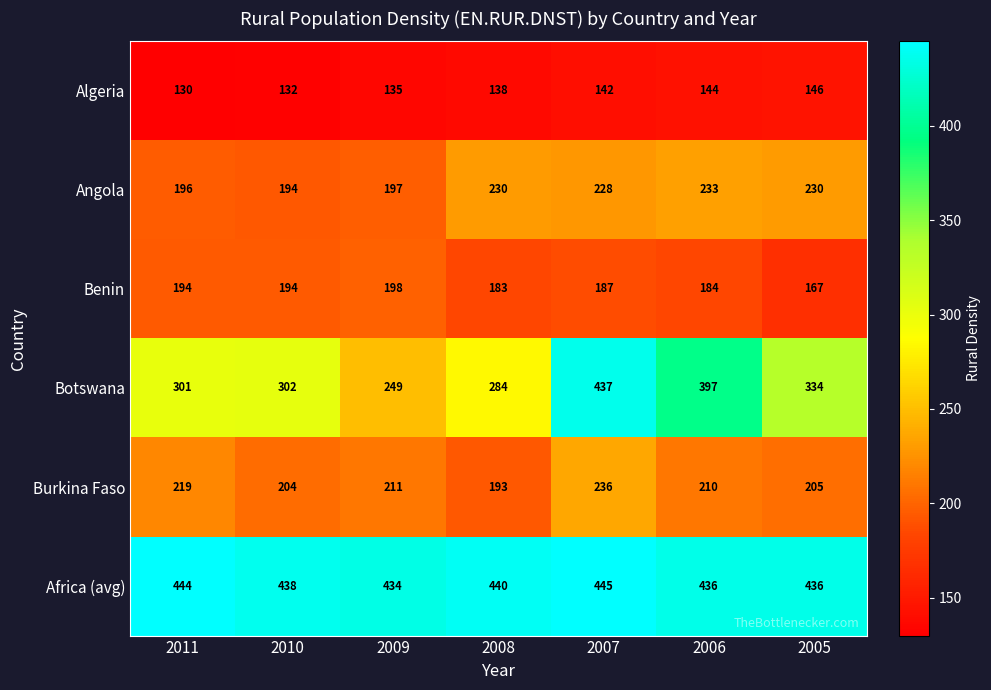

Rank the series by their maximum value, from highest to lowest.

Africa (avg), Botswana, Burkina Faso, Angola, Benin, Algeria